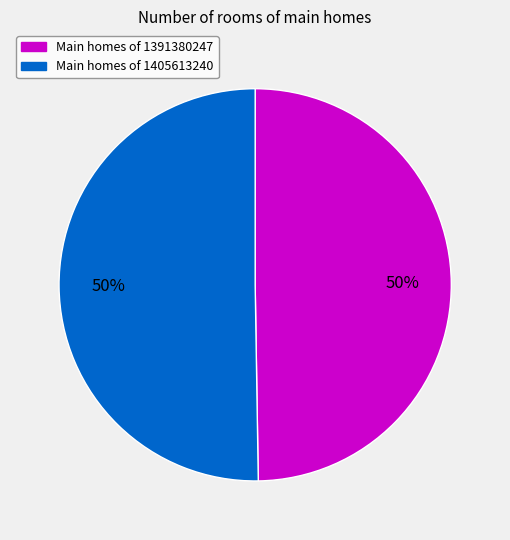

To the nearest percent, what is the average slice percentage?

50%